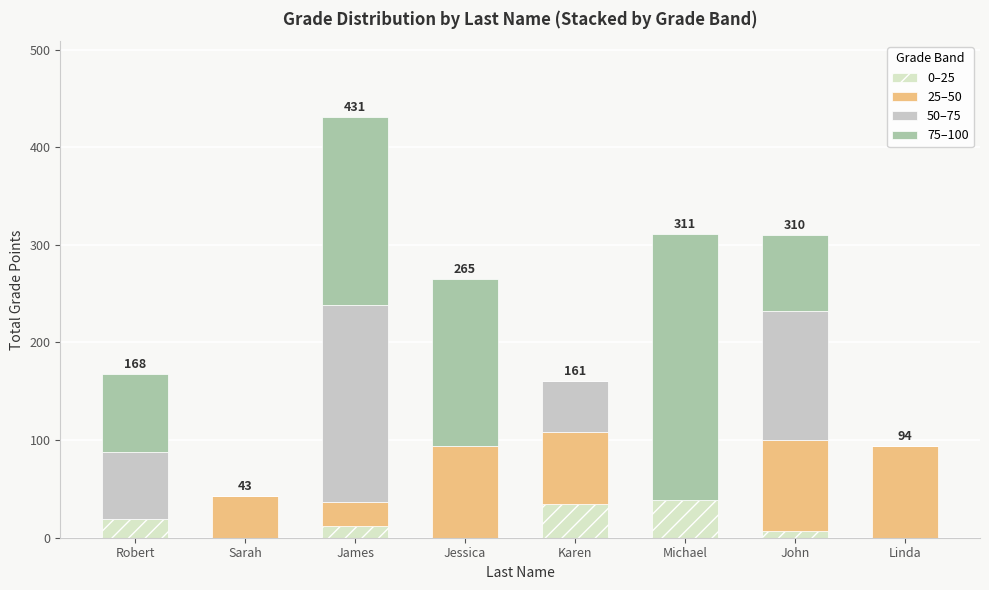

What are all the series names shown in the legend?

0–25, 25–50, 50–75, 75–100